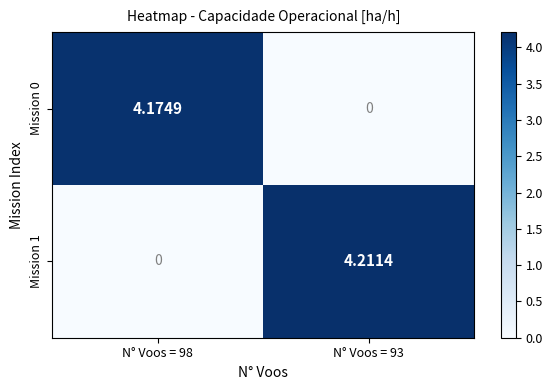

List the series in order of their overall mean, highest first.

Mission 1, Mission 0